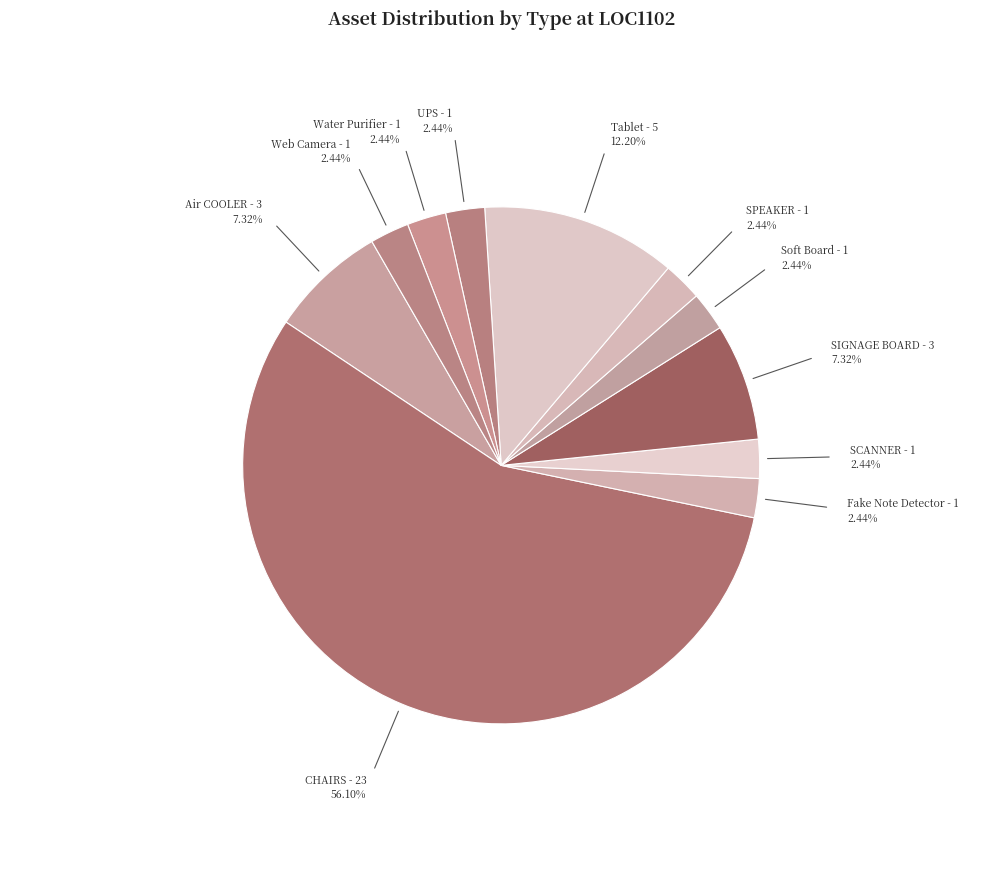

What percentage is the Web Camera slice, to the nearest percent?

2%